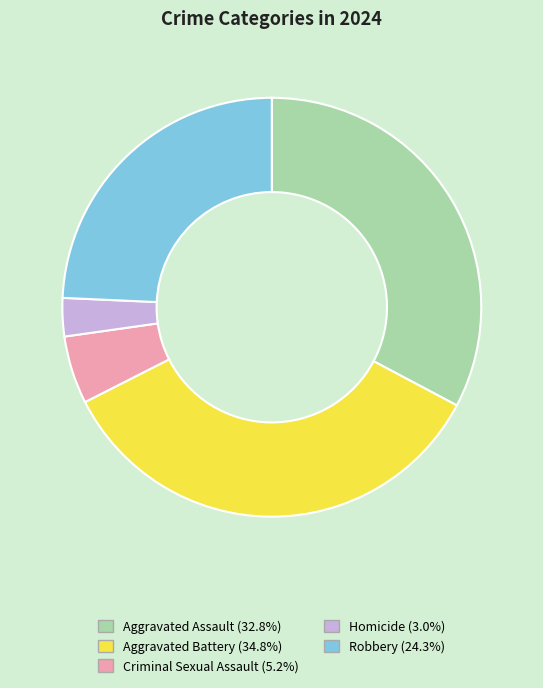

Approximately how many times larger is the value at Criminal Sexual Assault compared to Aggravated Assault?

0.2